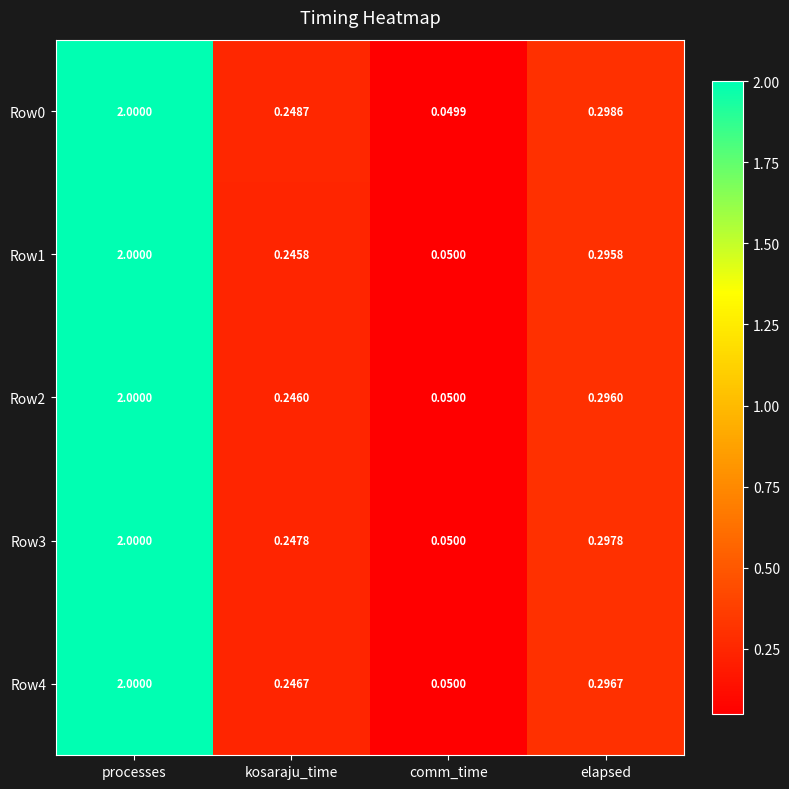

Where is Row1 nearest to the value 1?

elapsed